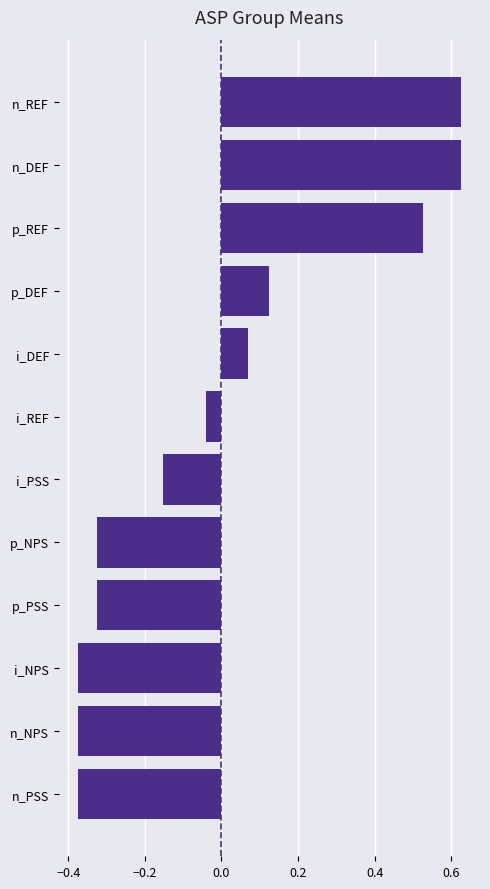

How many series are shown in this chart?

1